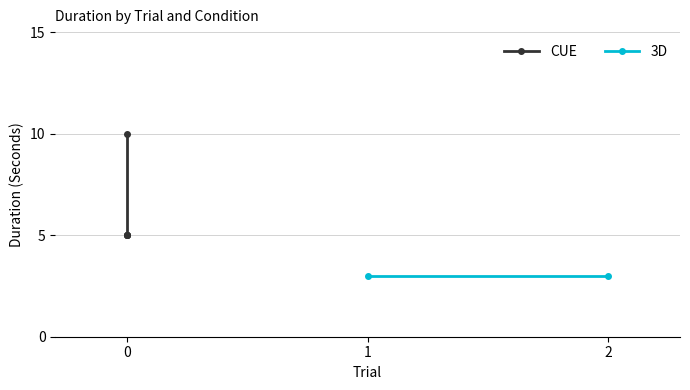

Does the chart have visible grid lines?

Yes